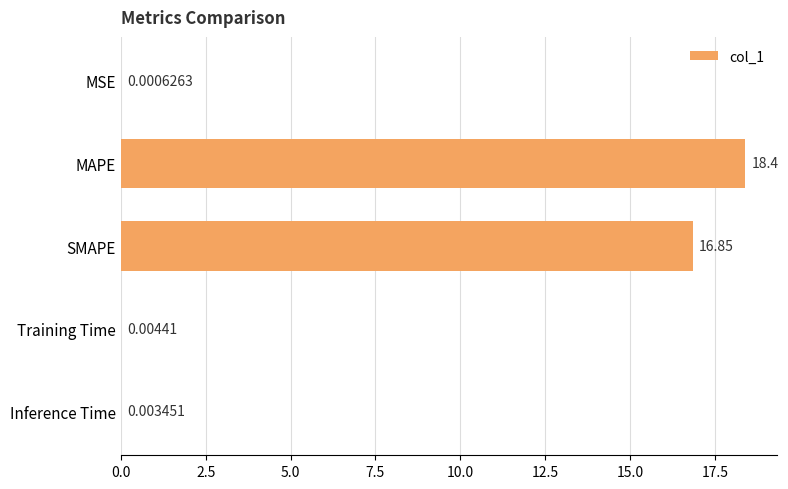

Which has a higher value, Inference Time or Training Time?

Training Time